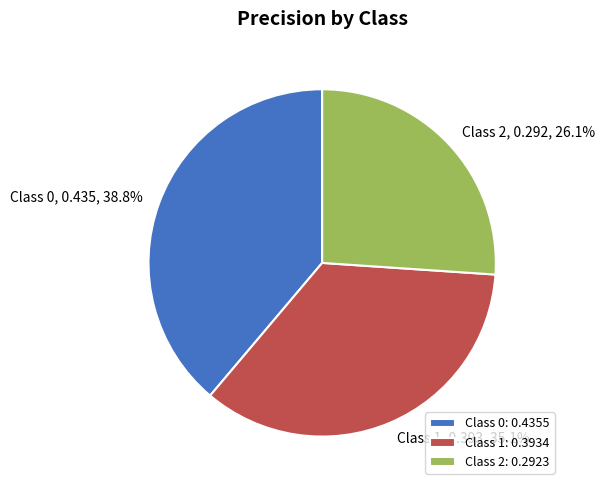

Between Class 1: 0.3934 and Class 2: 0.2923, which is larger?

Class 1: 0.3934